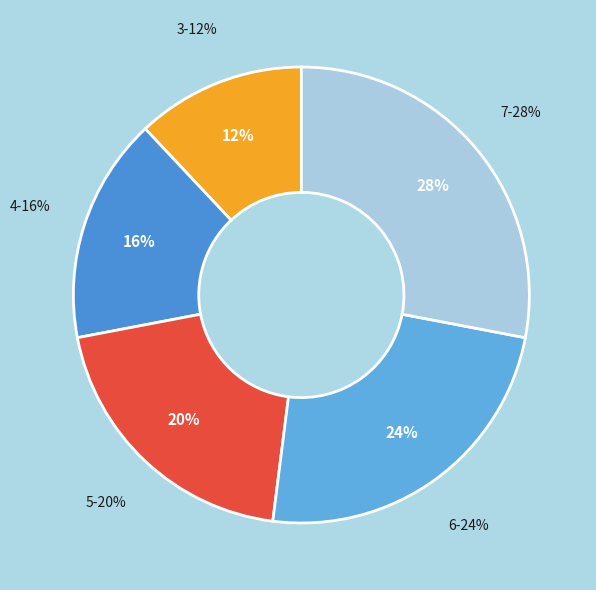

To the nearest percent, what is the difference between the 6 and 5 slice percentages?

4%